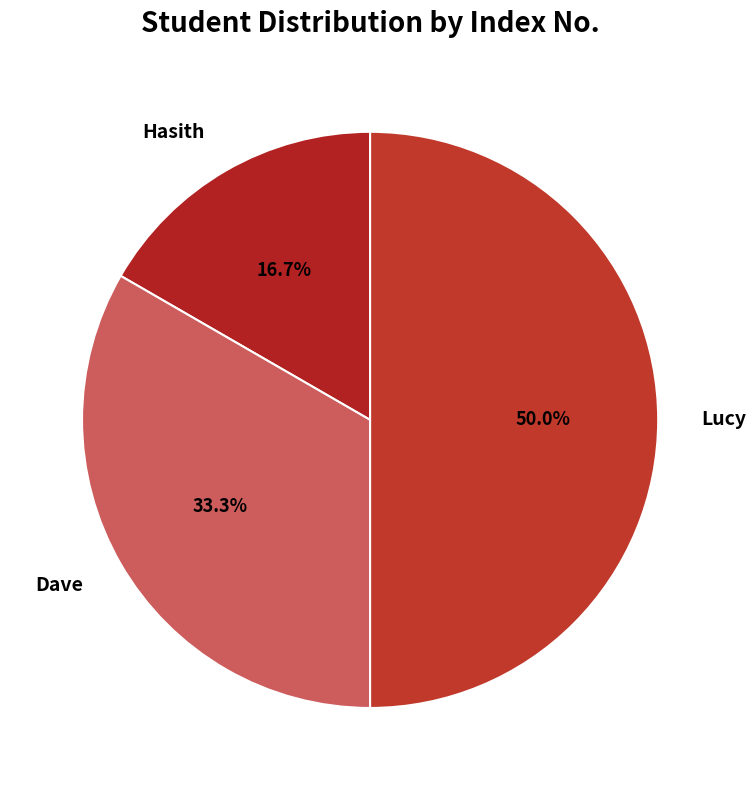

To the nearest percent, what portion does Dave represent?

33%